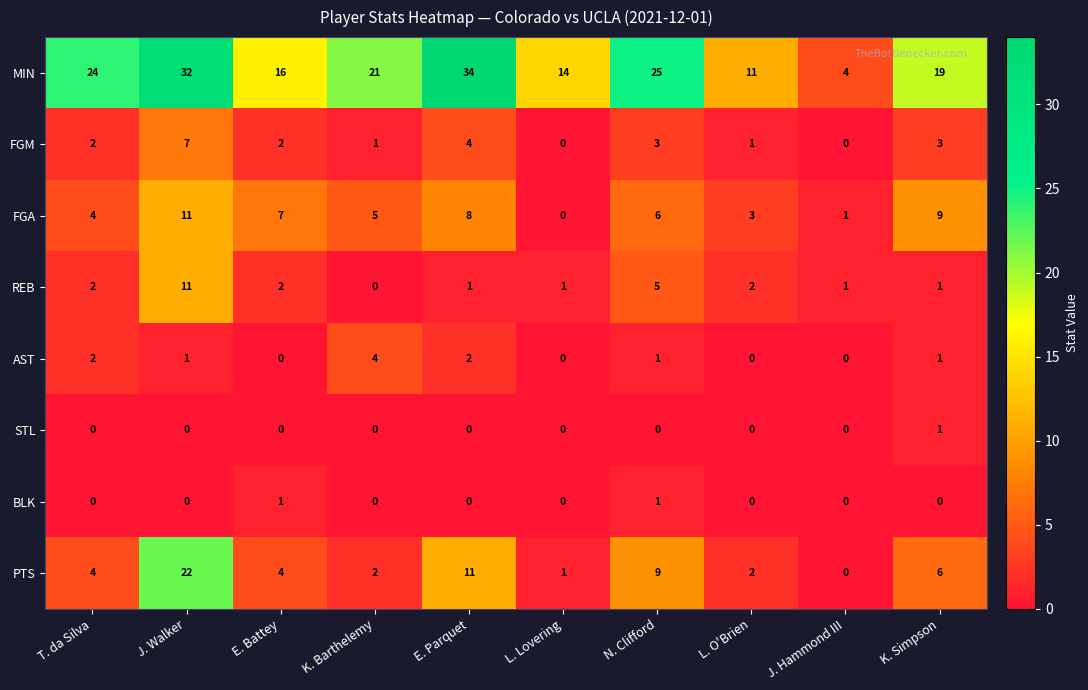

What is the sum of all AST values?

11